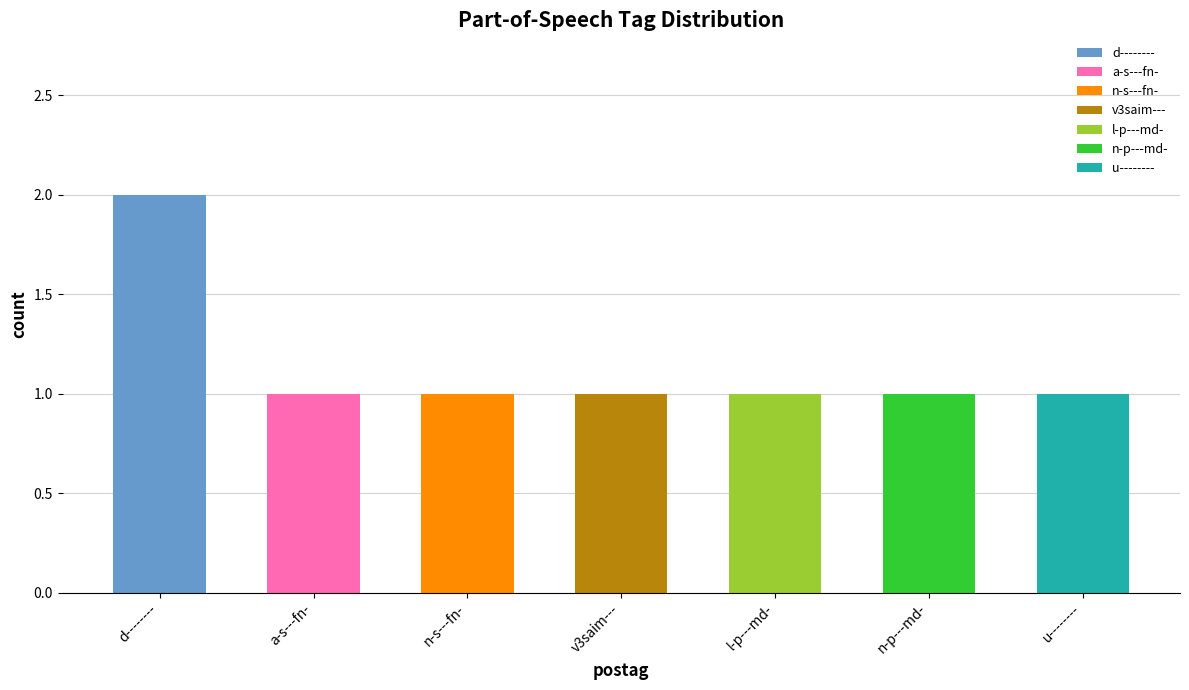

How many values are between 1 and 2?

7